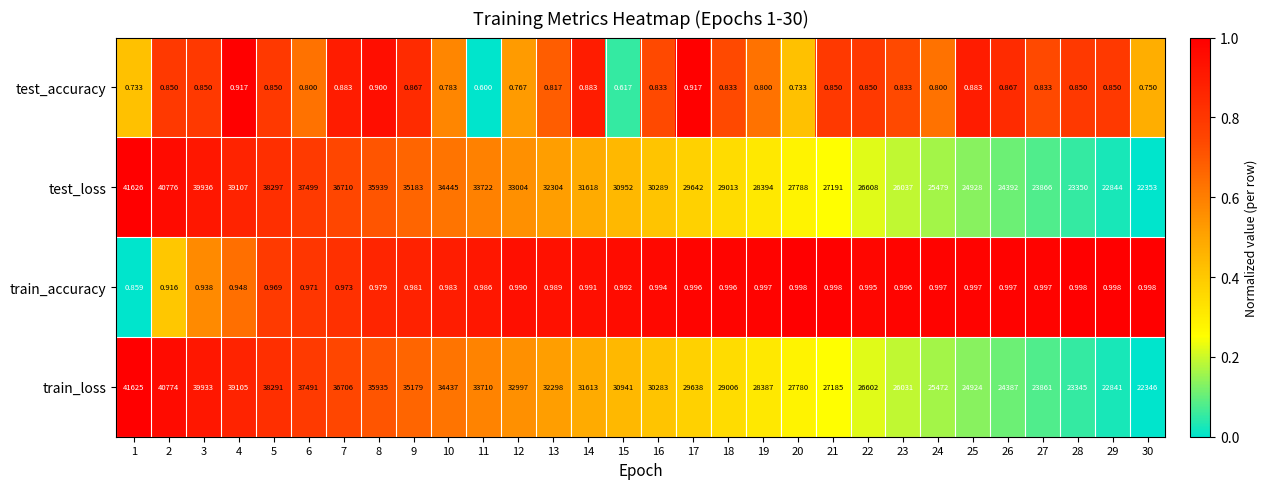

Which series has the widest spread of values?

train_loss